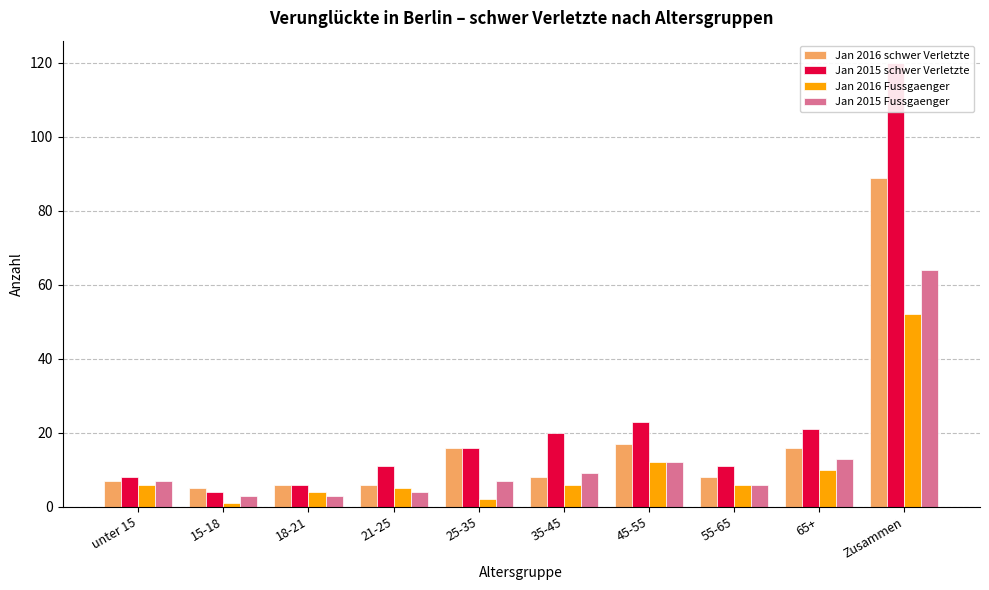

How many bars are there in total?

40